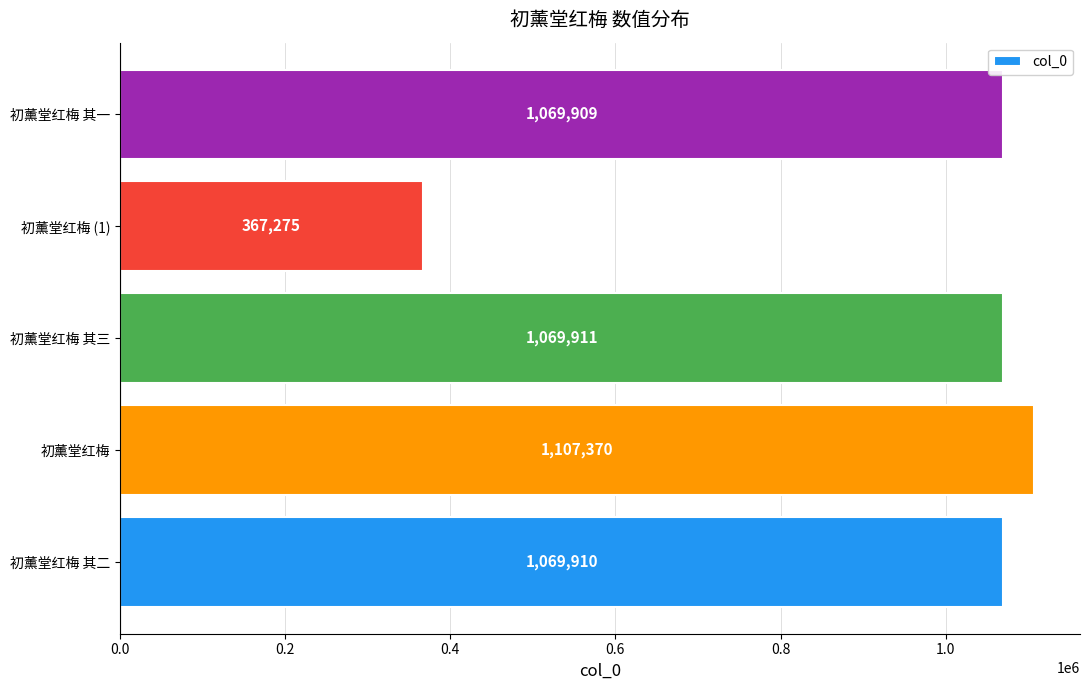

What is the change in value from 初薰堂红梅 其二 to 初薰堂红梅 (1)?

-702635